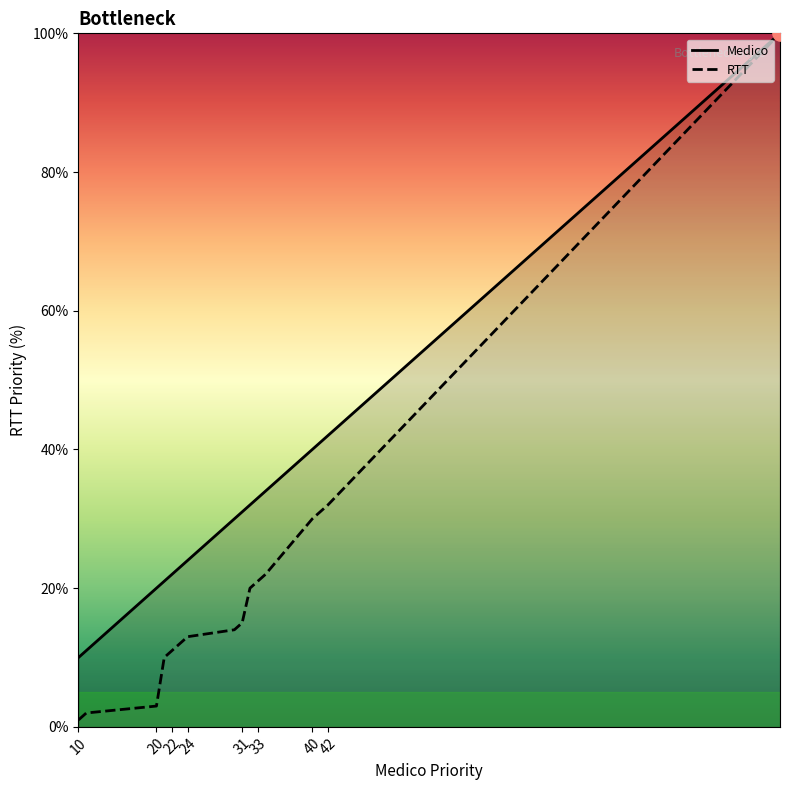

Which series reaches the maximum Y coordinate?

Medico